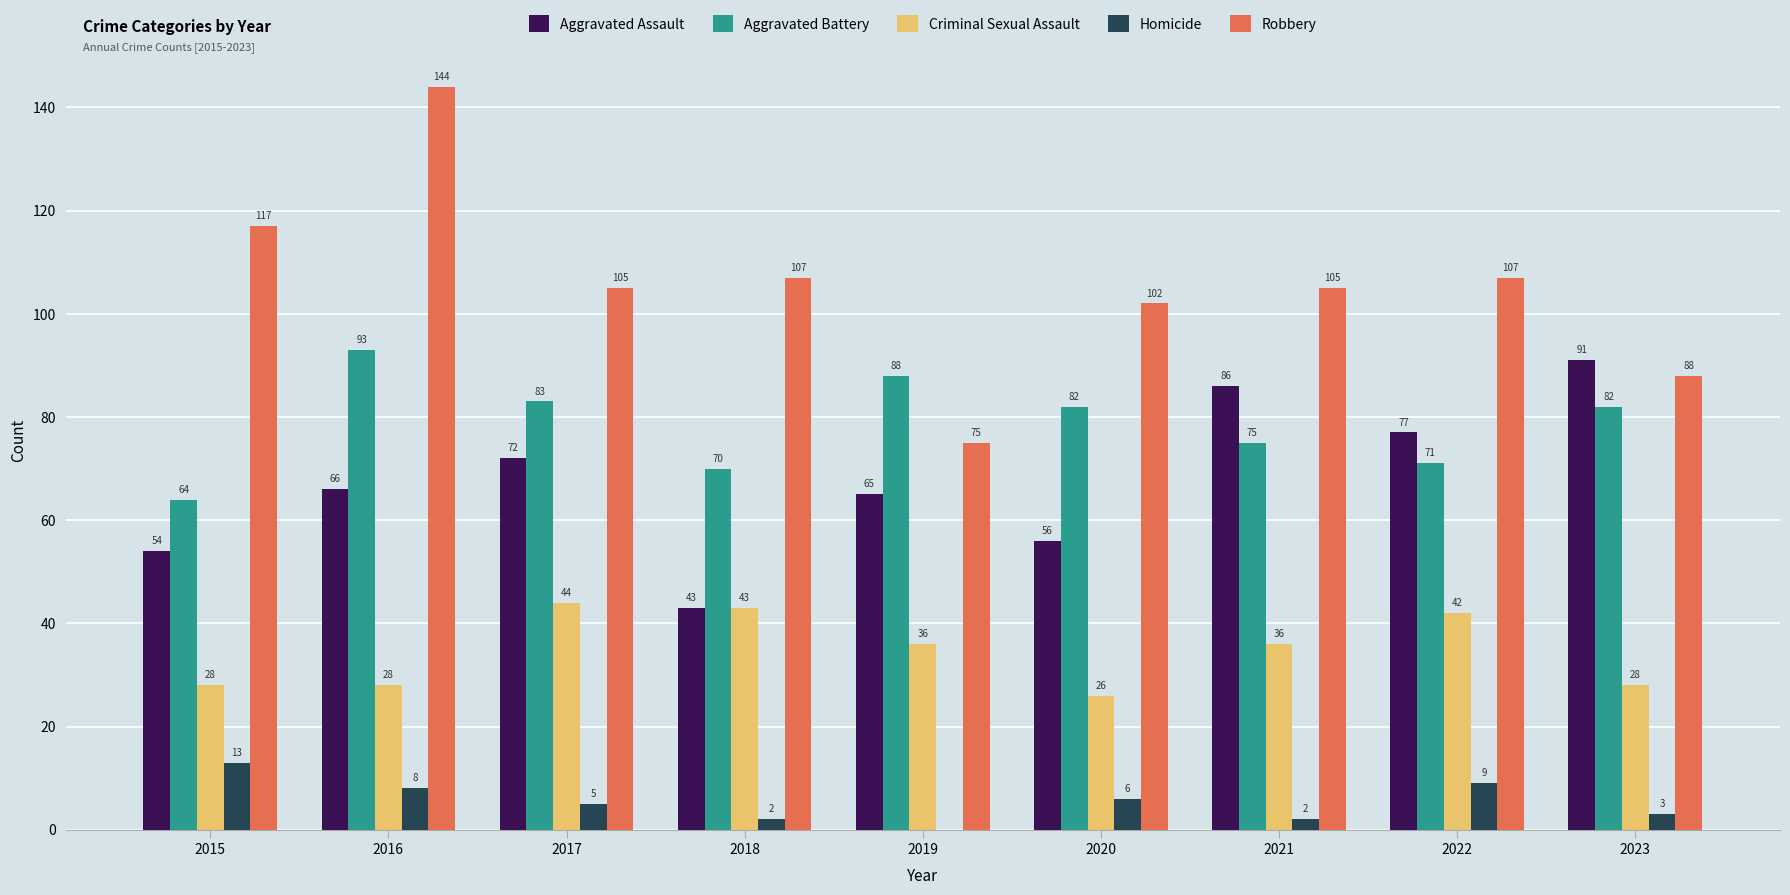

Which series has the largest total across all categories?

Robbery